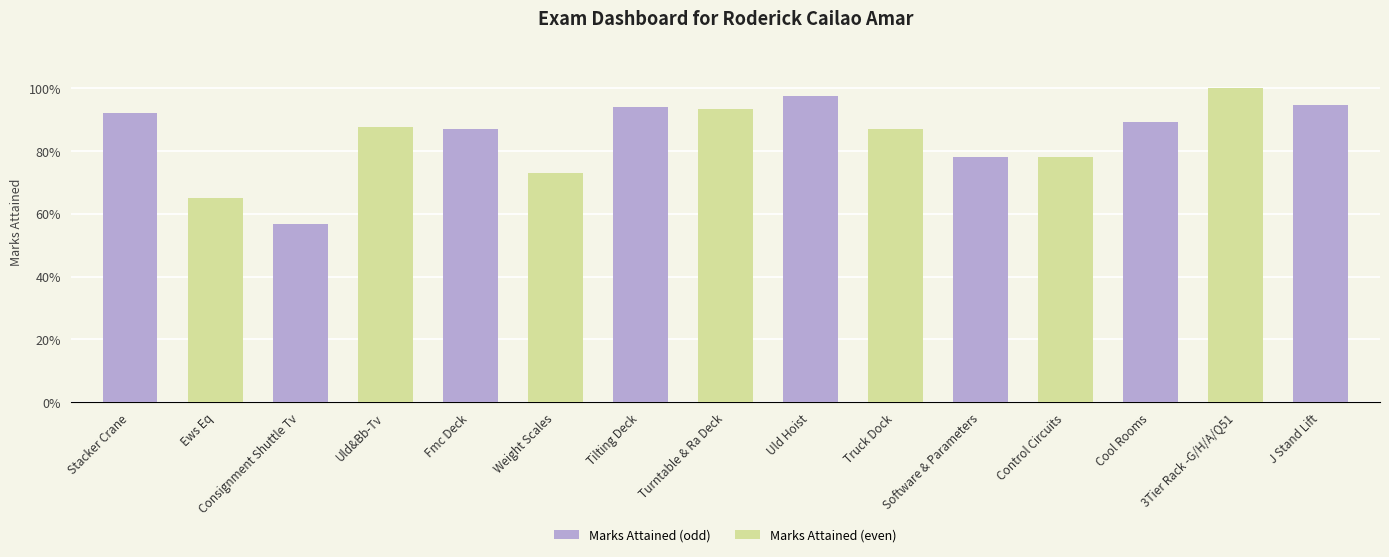

What is the change in value from Uld&Bb-Tv to Uld Hoist?

+0.1